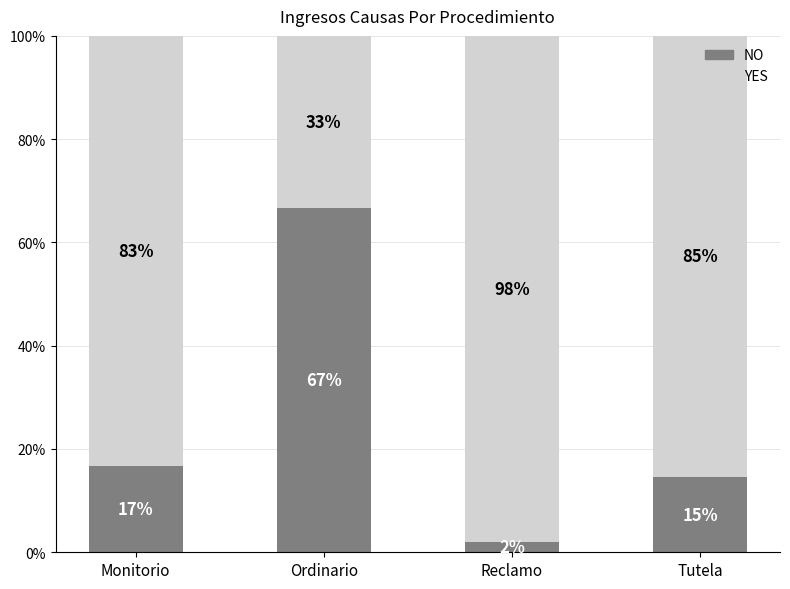

What is the total value across all series at Ordinario?

100.0